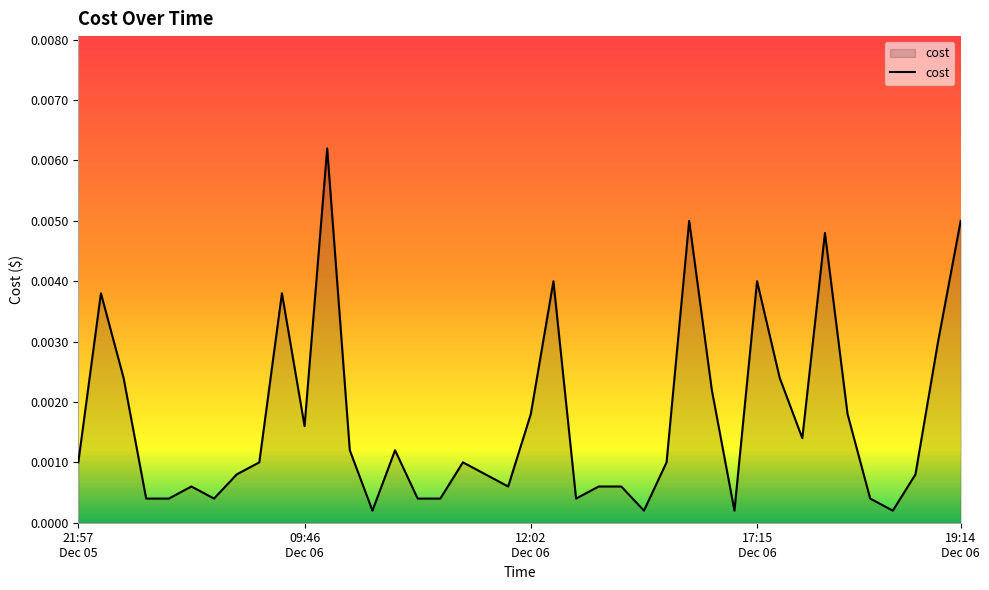

Does the chart have visible grid lines?

No